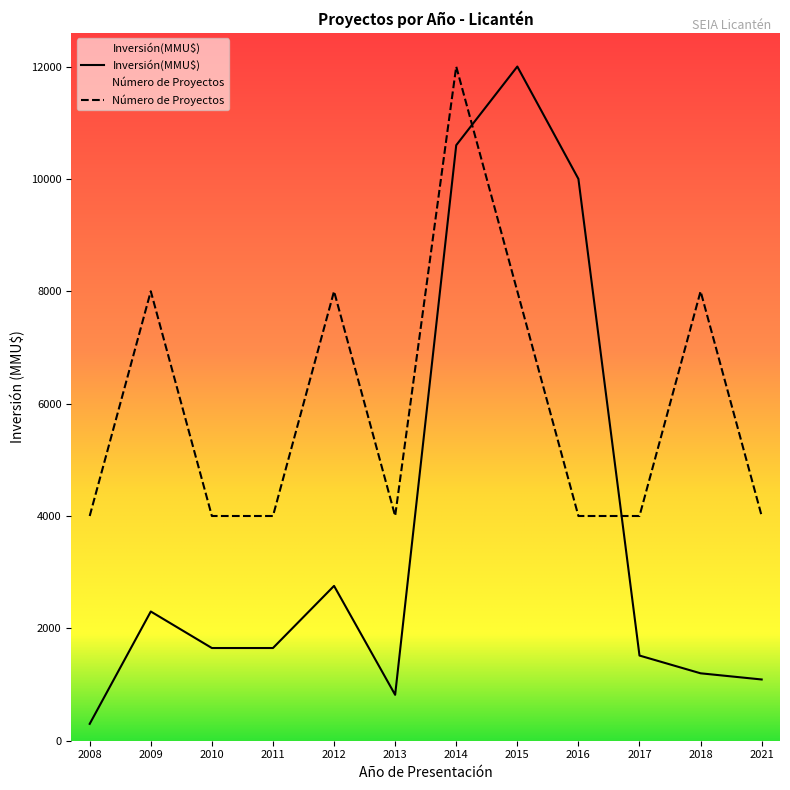

What is the sum of all Inversión(MMU$) values?

45879